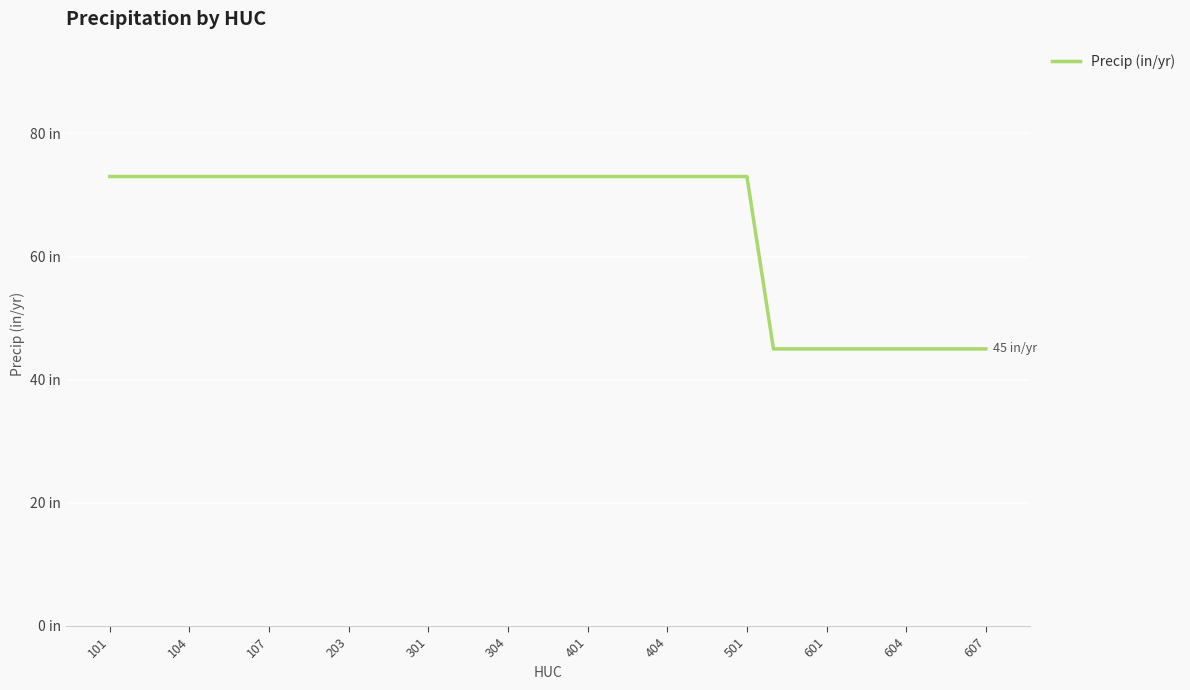

Does the chart have visible grid lines?

Yes